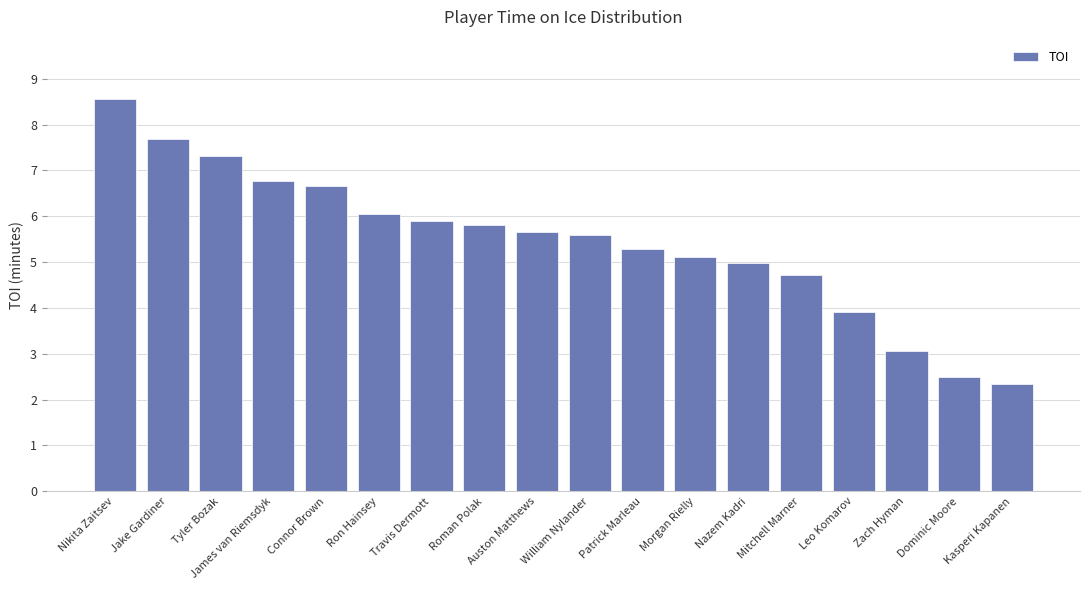

The value at Travis Dermott is 10.2. True or false?

False